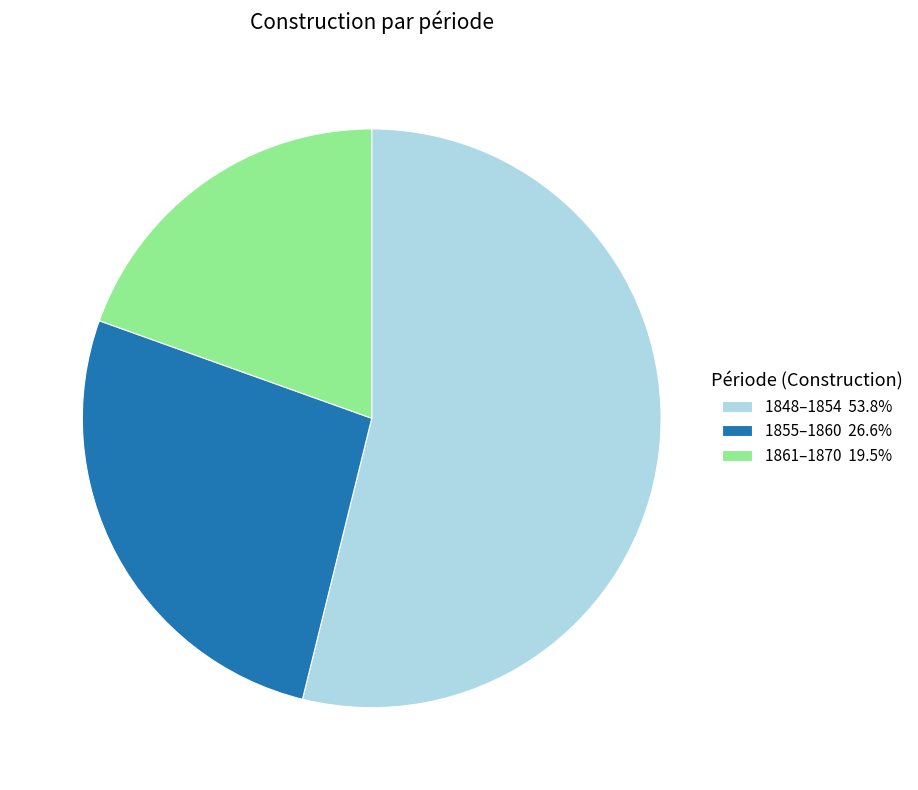

What is the ratio of the value at 1855–1860 26.6% to the value at 1848–1854 53.8%?

0.5